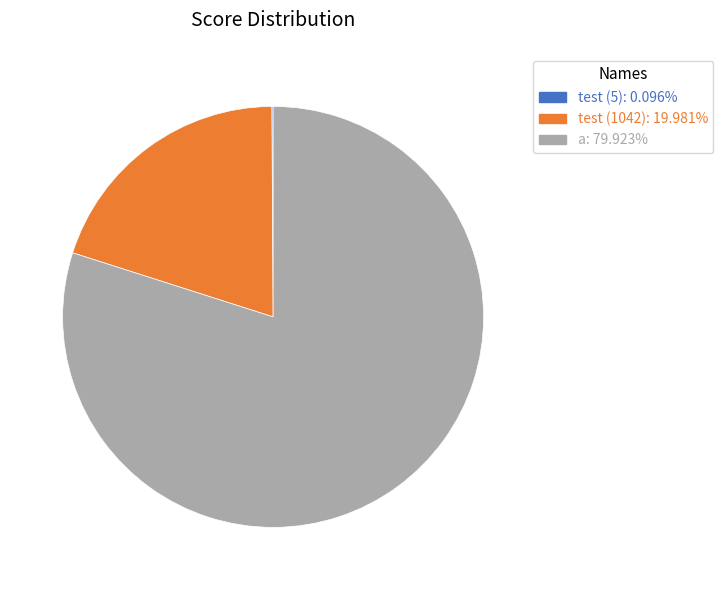

Is there any slice that represents more than half of the pie?

Yes